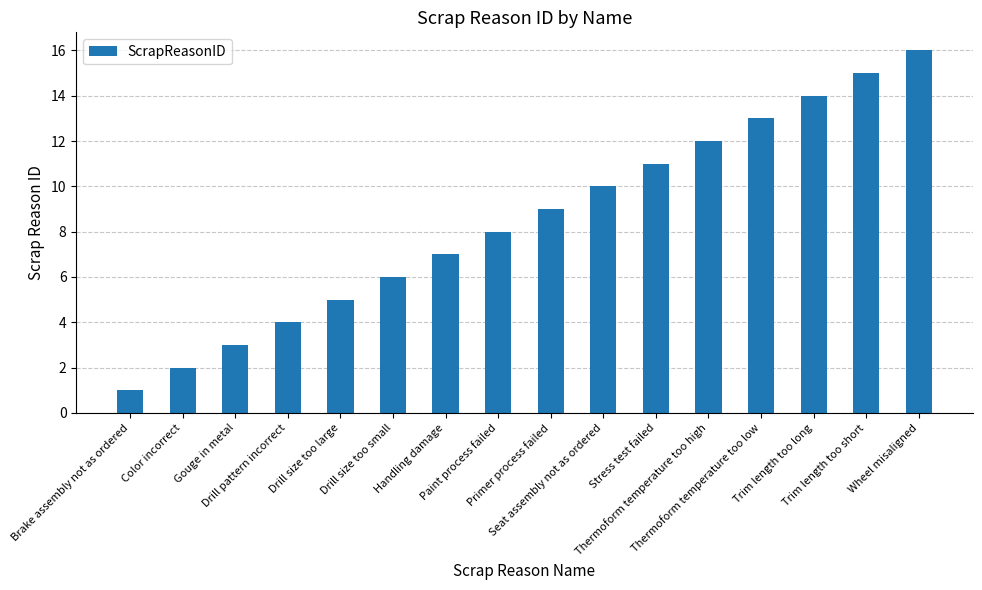

What is the sum of the values at Drill size too small and Drill pattern incorrect?

10